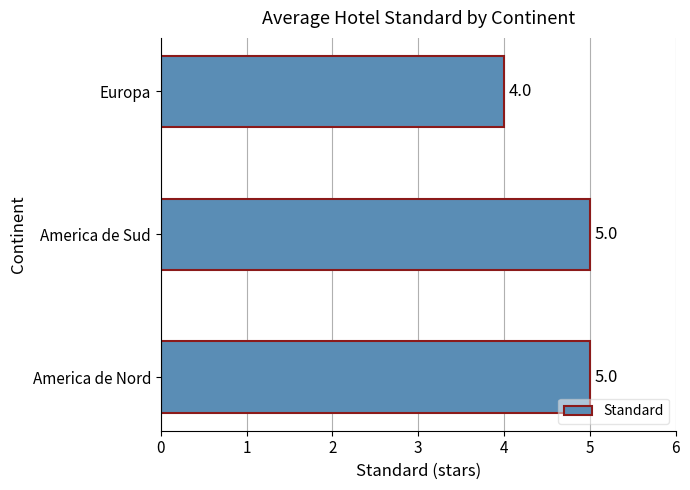

The chart shows a value of 5 at America de Nord. True or false?

True